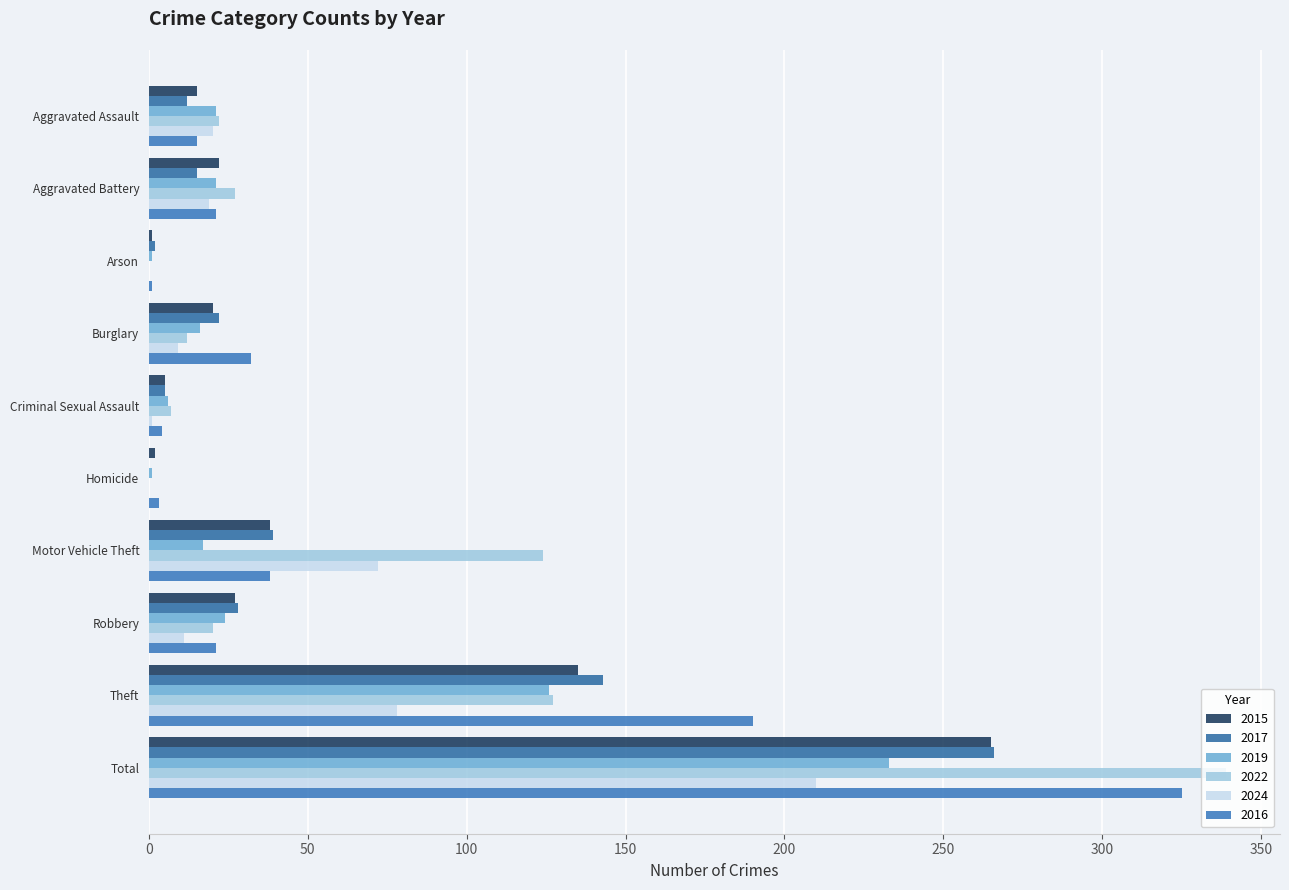

How many series are shown in this chart?

6